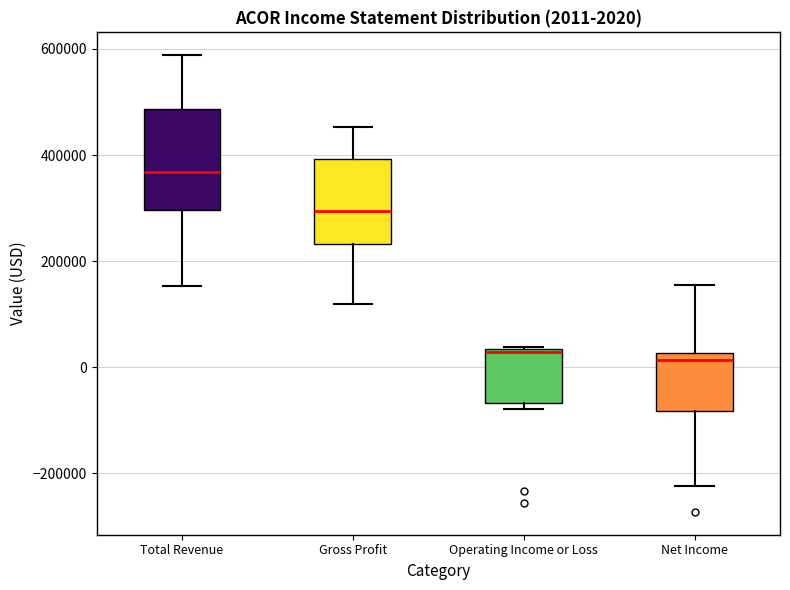

Comparing the boxes themselves (not the whiskers), which one is the tallest?

Total Revenue